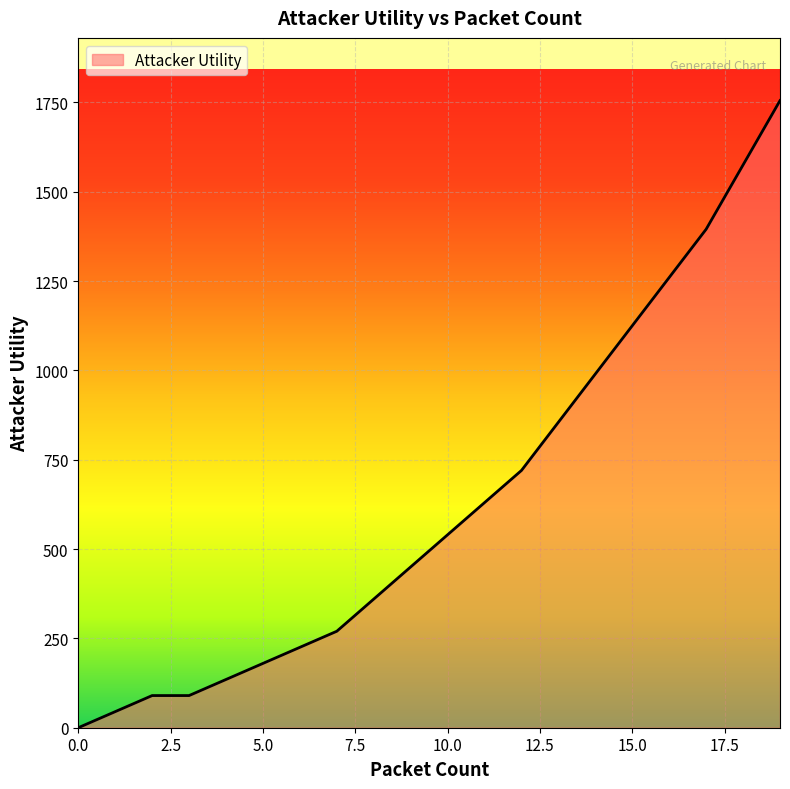

How many lines are shown in the chart?

1